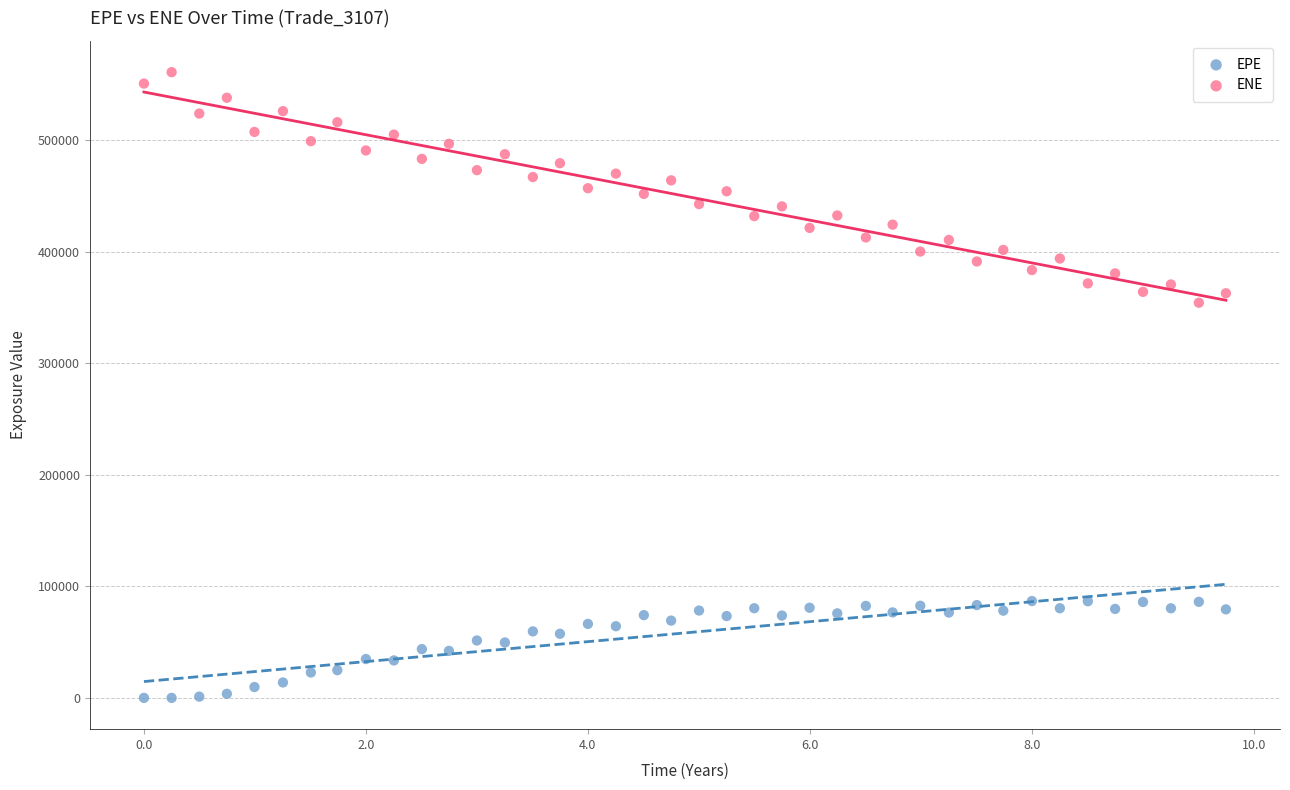

Which series contains the highest Y value?

ENE